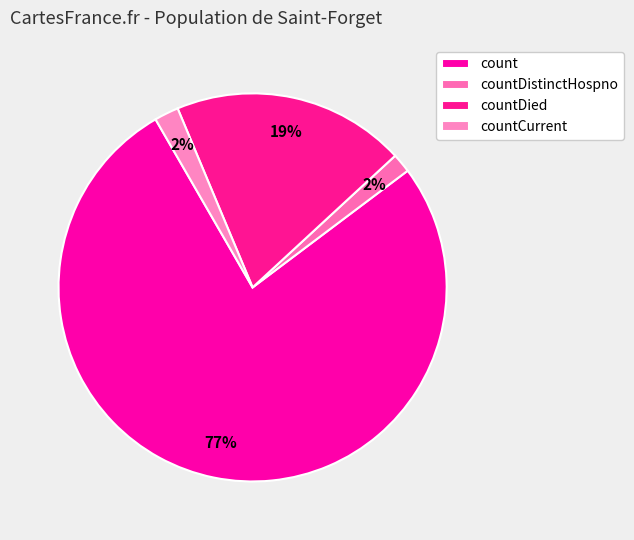

Count the number of slices in the pie.

4